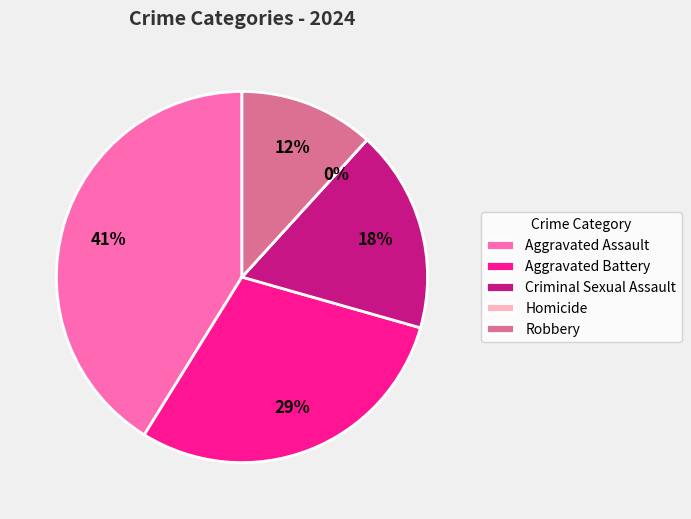

How many segments does this pie chart have?

5